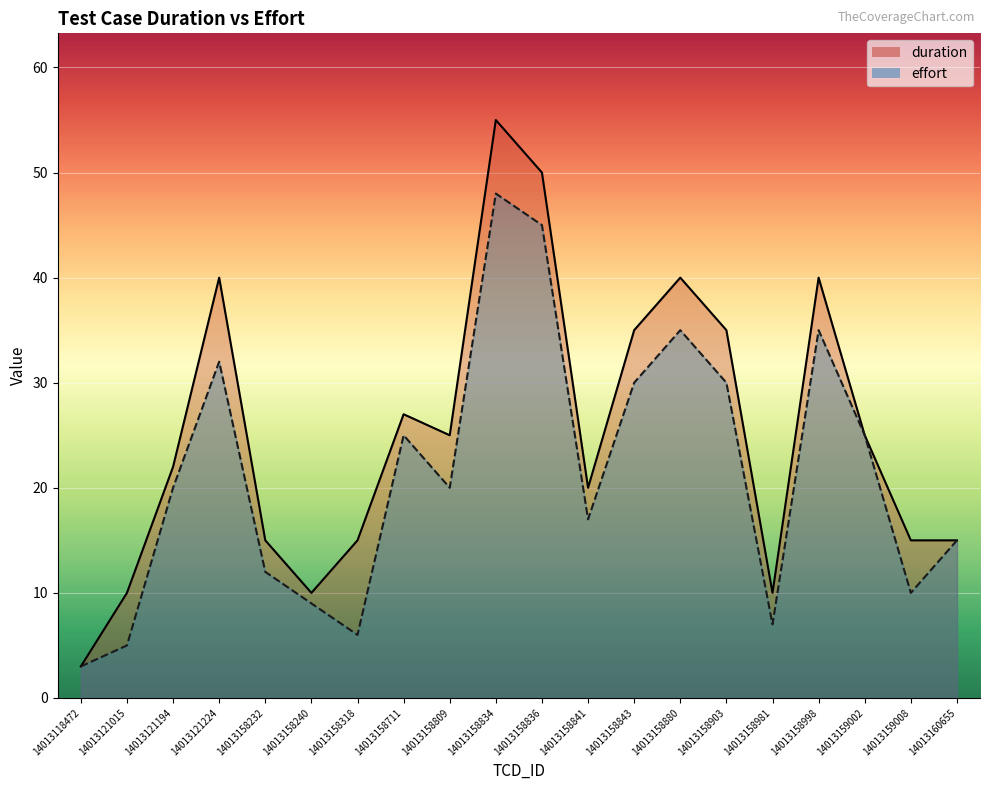

How many values in the duration series are below 25?

10